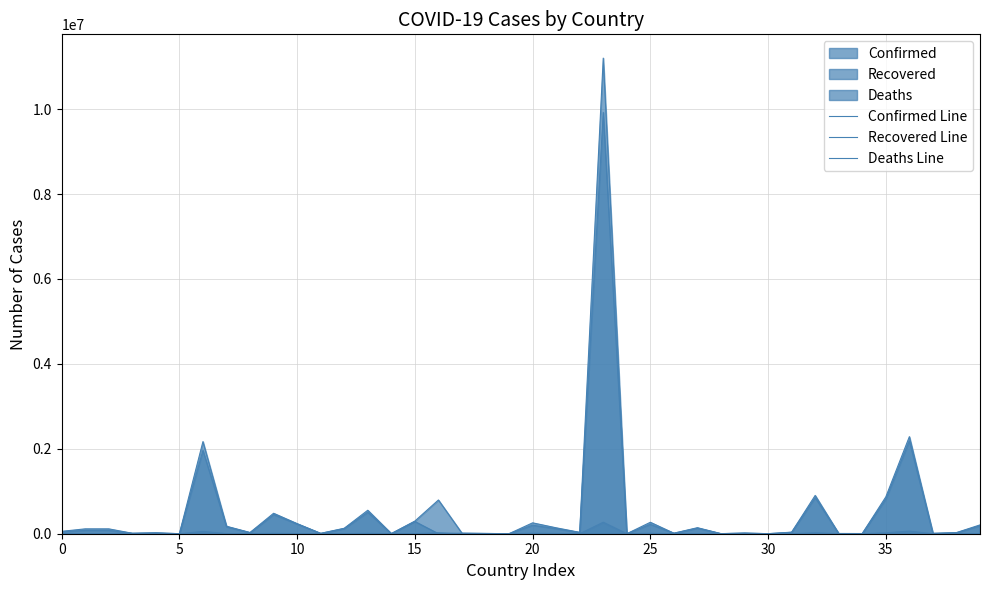

At how many categories does at least one series exceed 6663823?

1